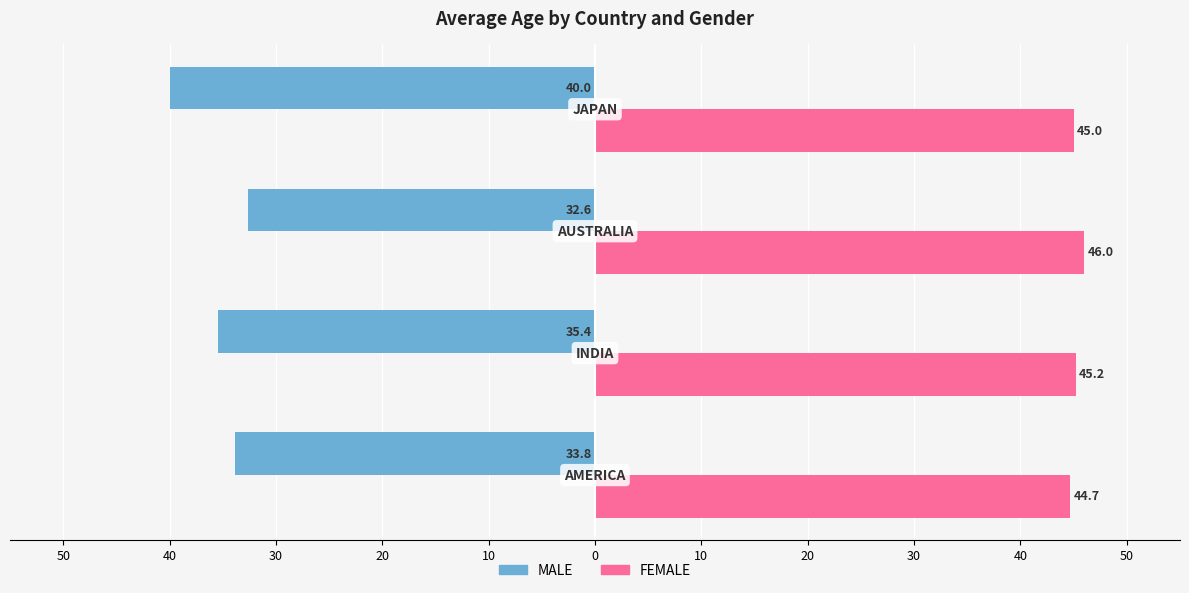

What are all the series names shown in the legend?

MALE, FEMALE